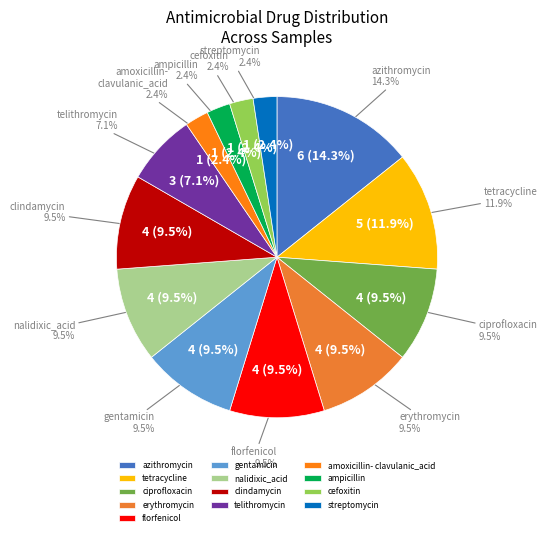

Count the number of slices in the pie.

13